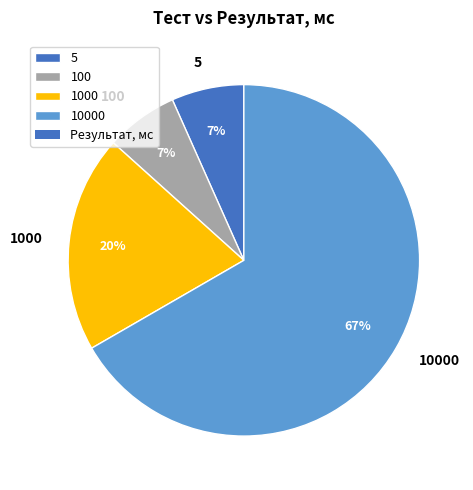

Between 1000 and 10000, which is larger?

10000